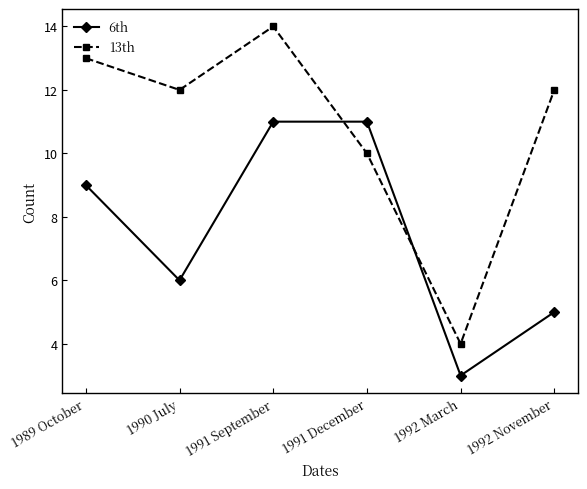

Between 1989 October and 1992 March, which series saw the biggest shift?

13th